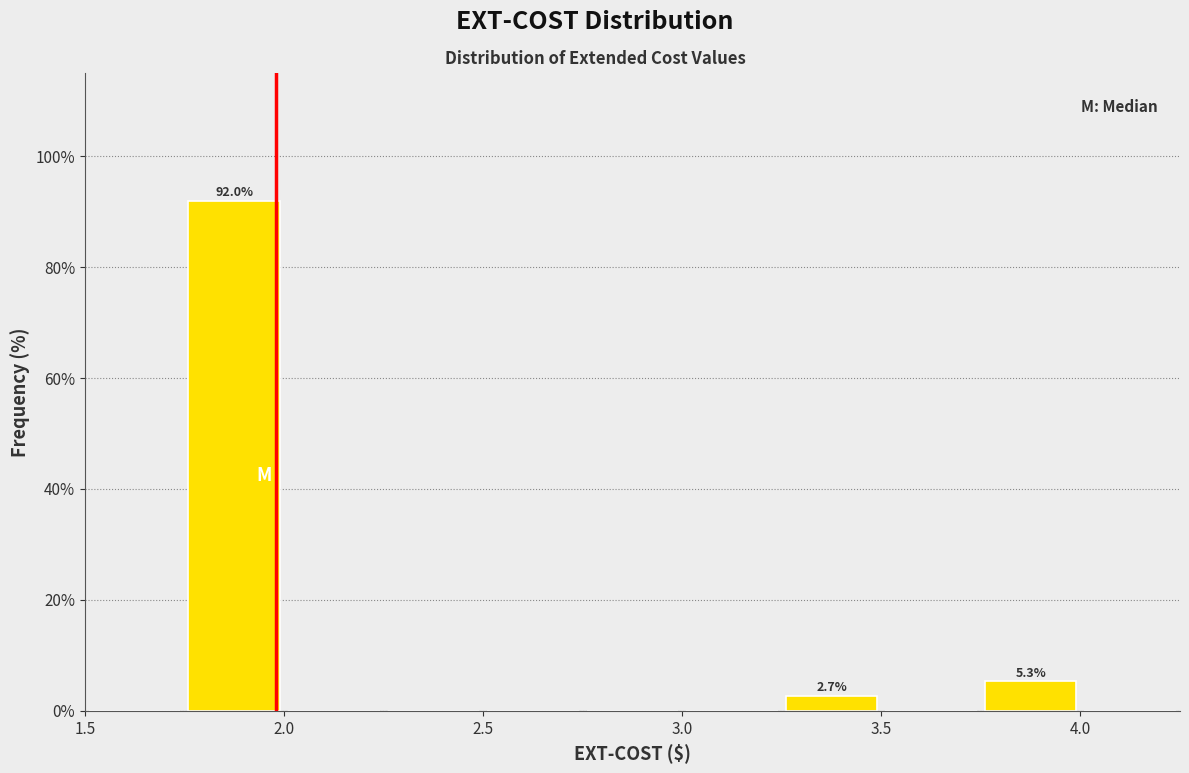

Which range on the x-axis has the tallest bar?

1.75 to 2.00